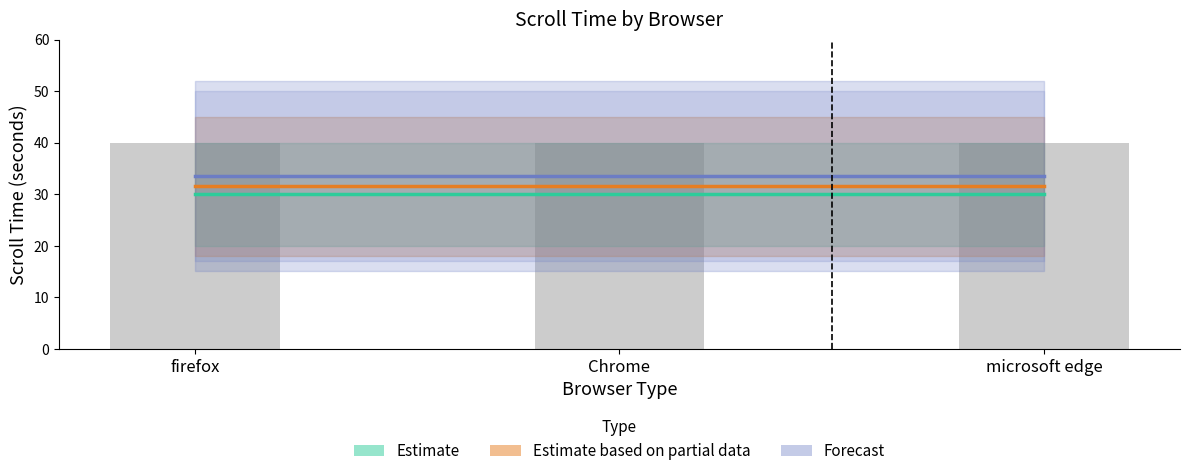

Reading left to right, extract all data points from this chart.

Estimate: 30.0	30.0	30.0
Estimate based on partial data: 31.5	31.5	31.5
Forecast: 33.5	33.5	33.5